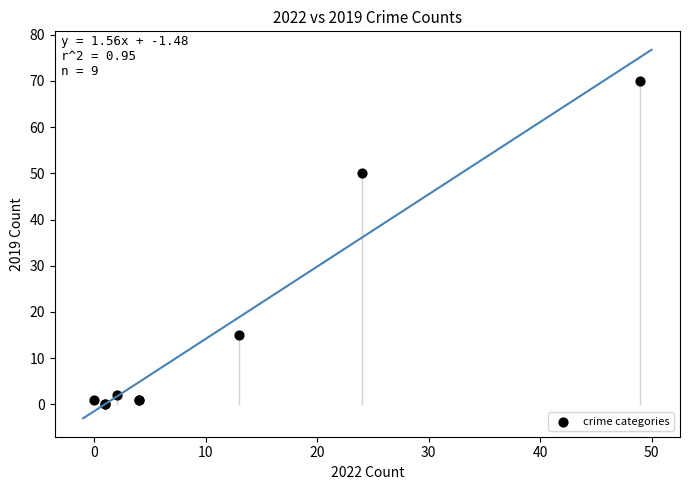

What Y value in the scatter plot is closest to 35?

50